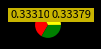

Does any single category account for the majority?

No